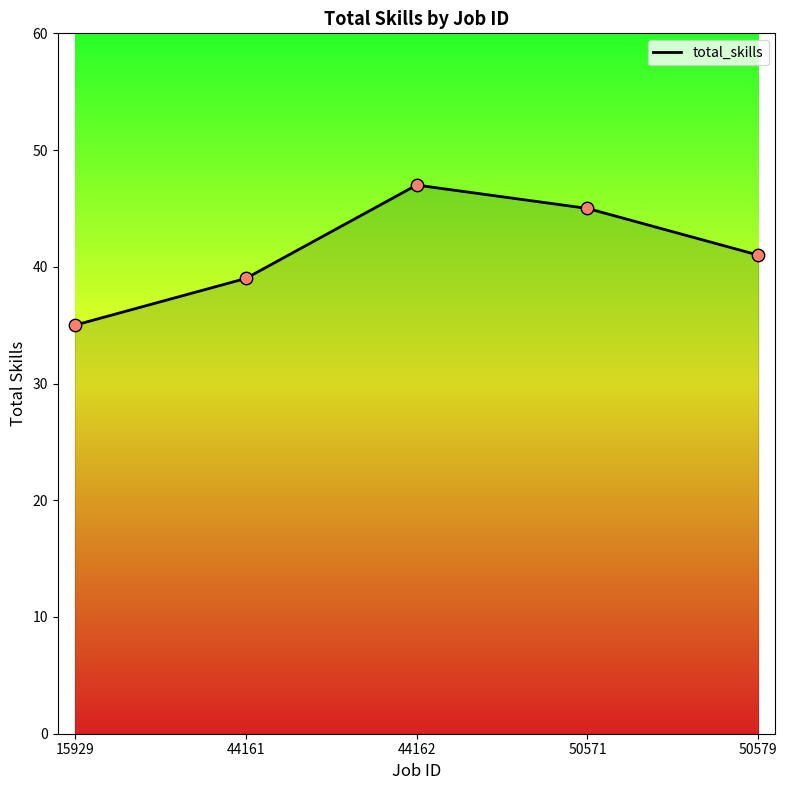

Between 44162 and 50571, which is larger?

44162